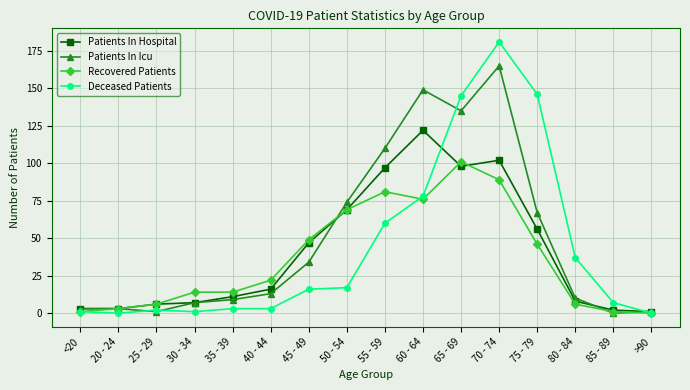

True or false: Patients In Icu has more than 1 interior local peaks.

True